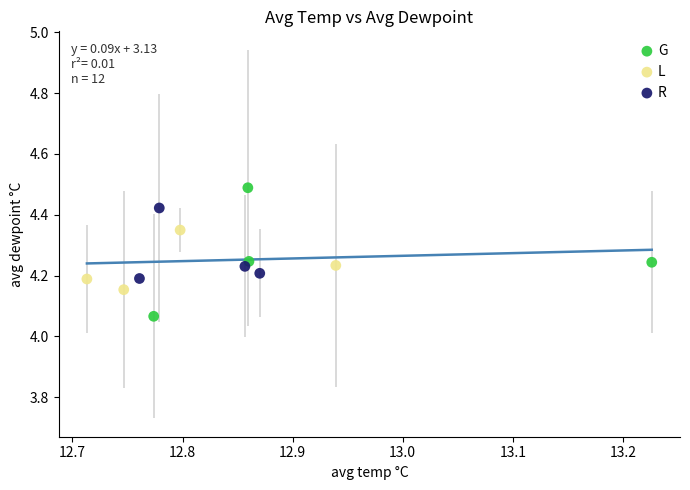

Which series has the largest Y range (max minus min)?

G